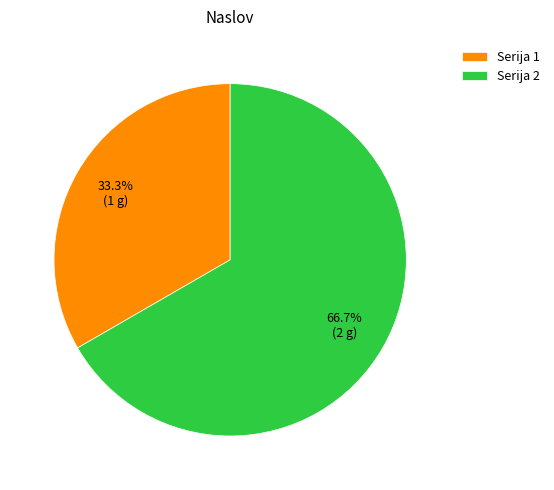

How many slices are in this pie chart?

2